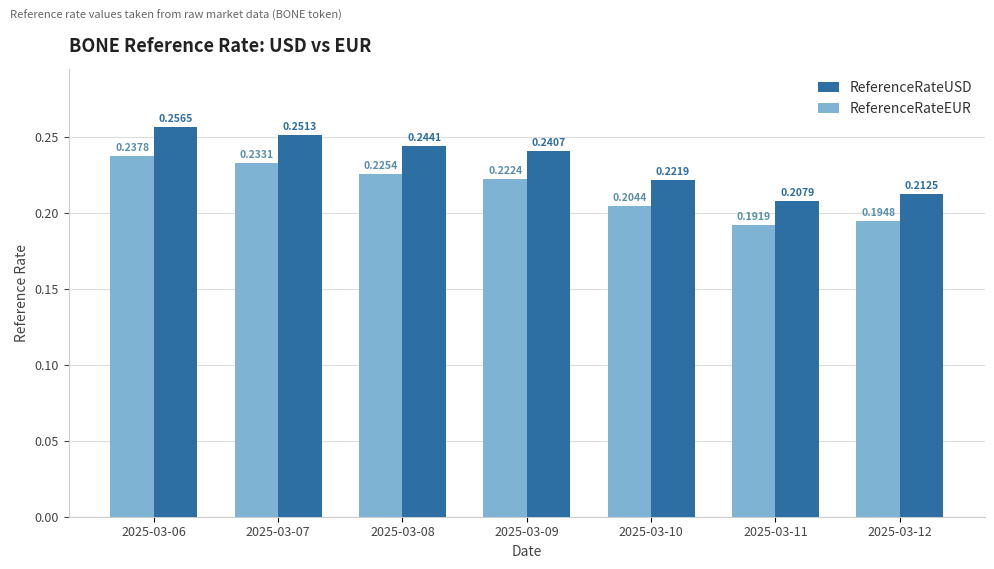

At which category is the sum across all series the highest?

2025-03-06